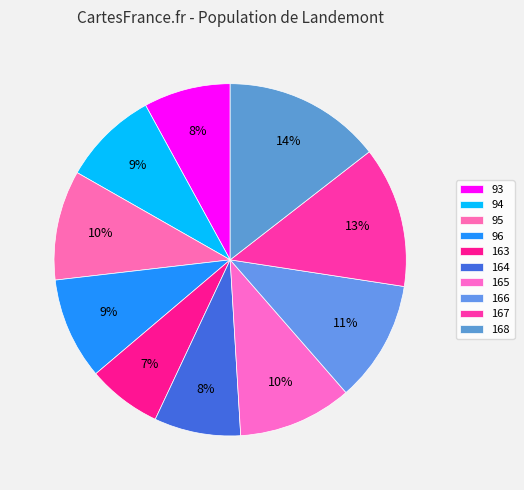

Do 96 and 164 together represent more than half of the pie?

No